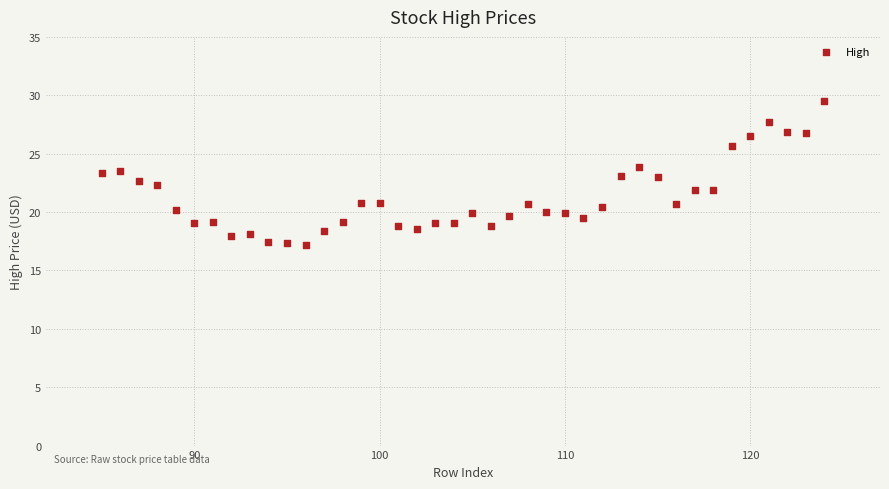

What is the range of Y values (max minus min)?

12.3